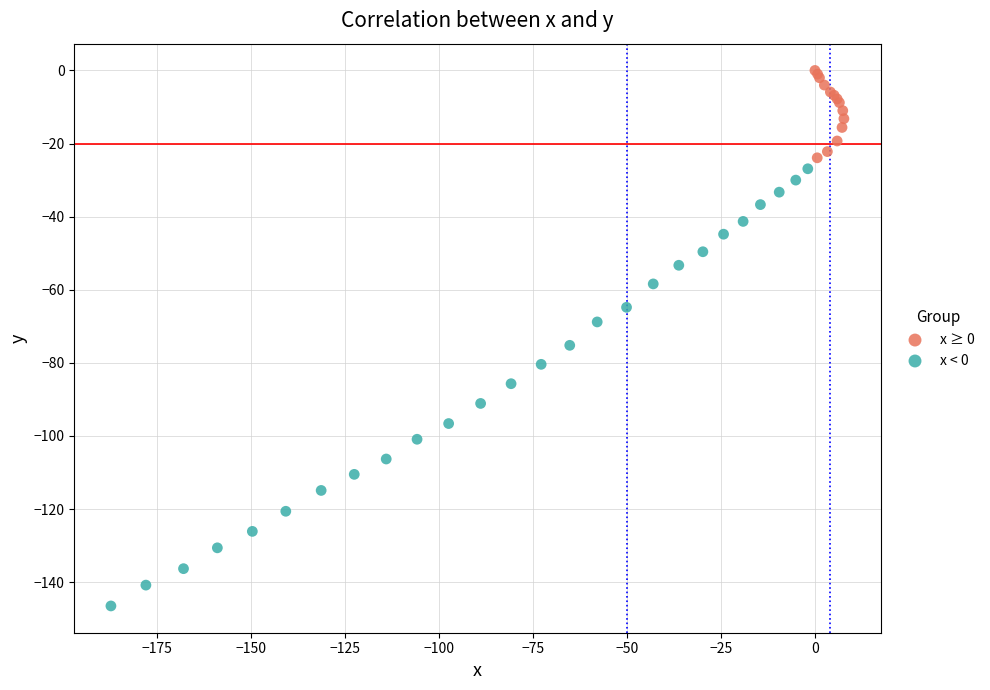

Which series reaches the maximum Y coordinate?

x ≥ 0